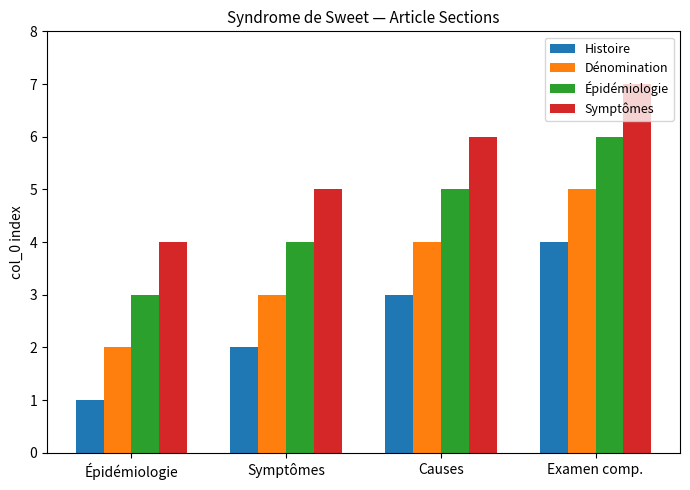

What is the difference between the highest and lowest values at Symptômes?

3